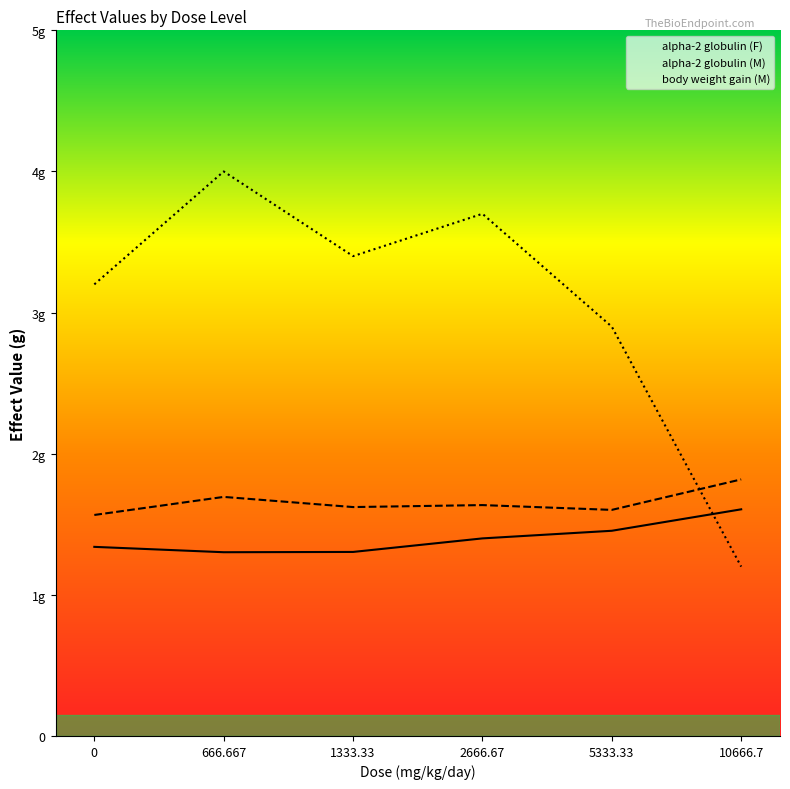

What are all the series names shown in the legend?

alpha-2 globulin (F), alpha-2 globulin (M), body weight gain (M)